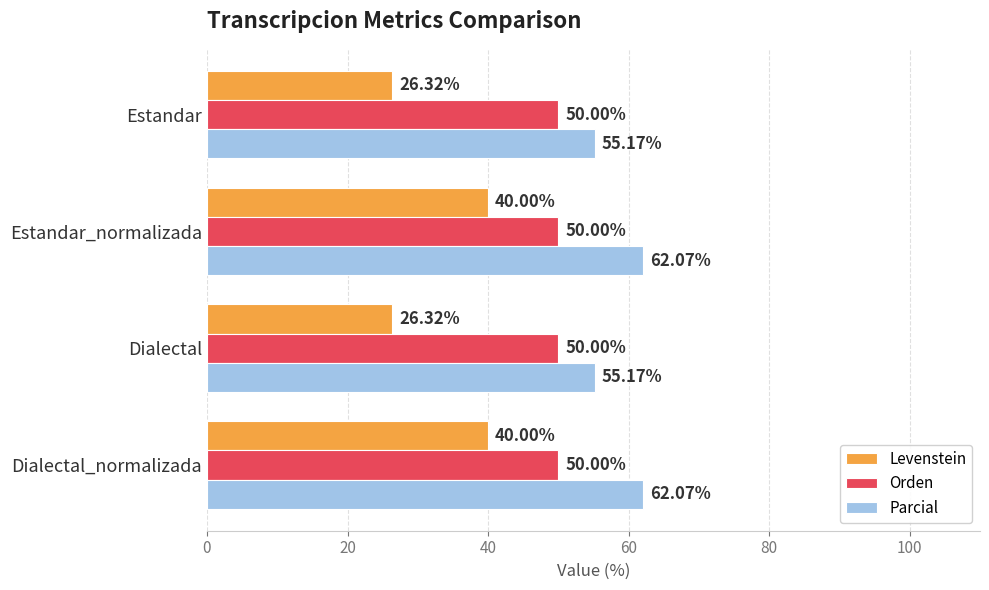

What is the spread (max minus min) of values at Estandar_normalizada?

22.1